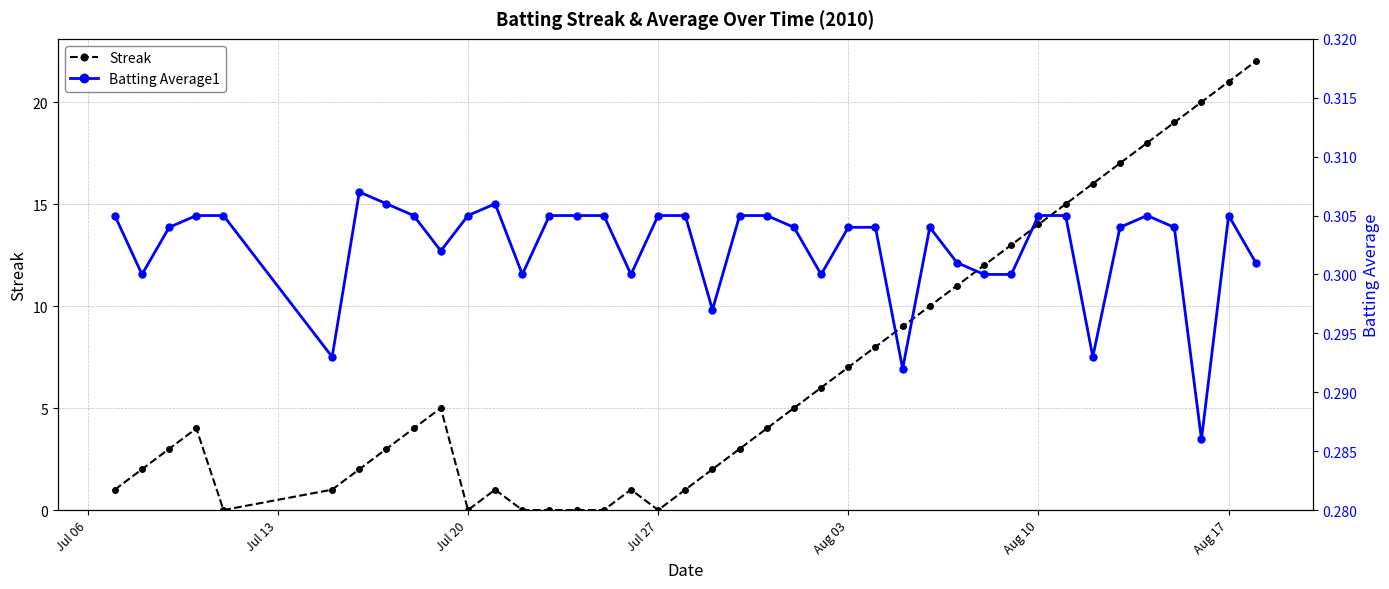

What is the maximum value shown in the chart?

22.0